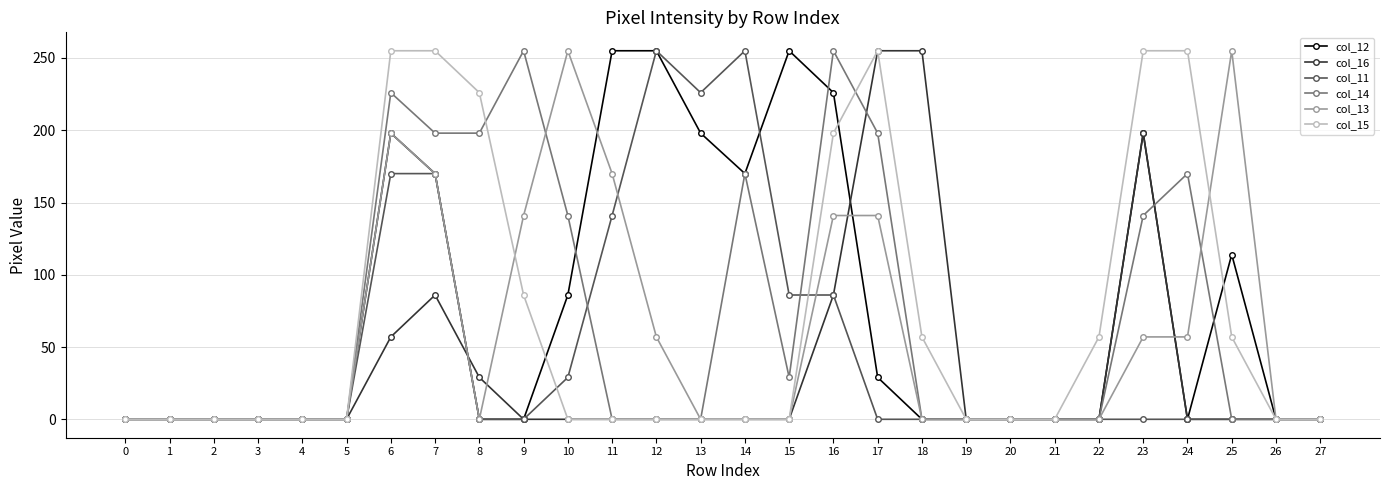

Which series changed the most between 2 and 14?

col_11